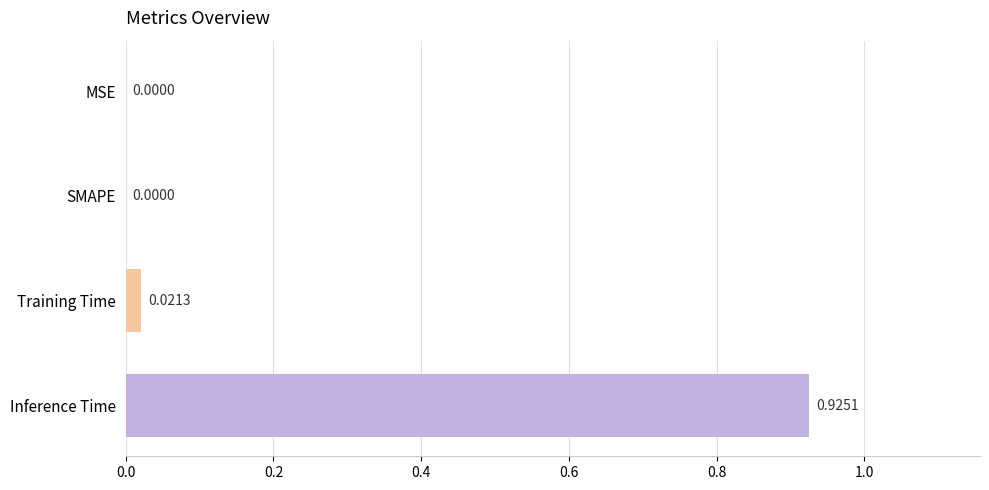

Between MSE and Training Time, which is larger?

Training Time